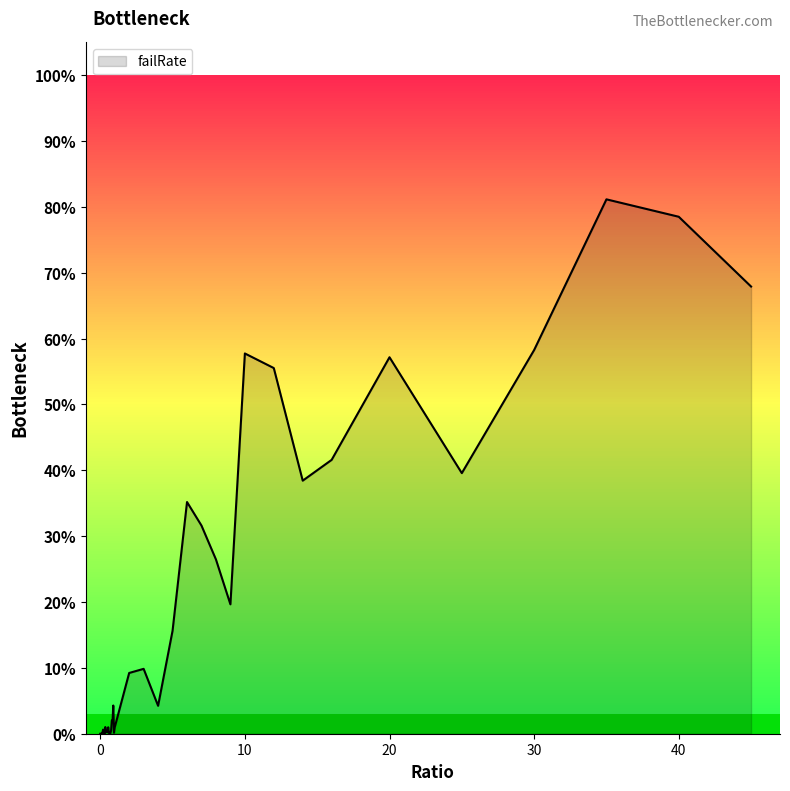

How many values are above zero?

38